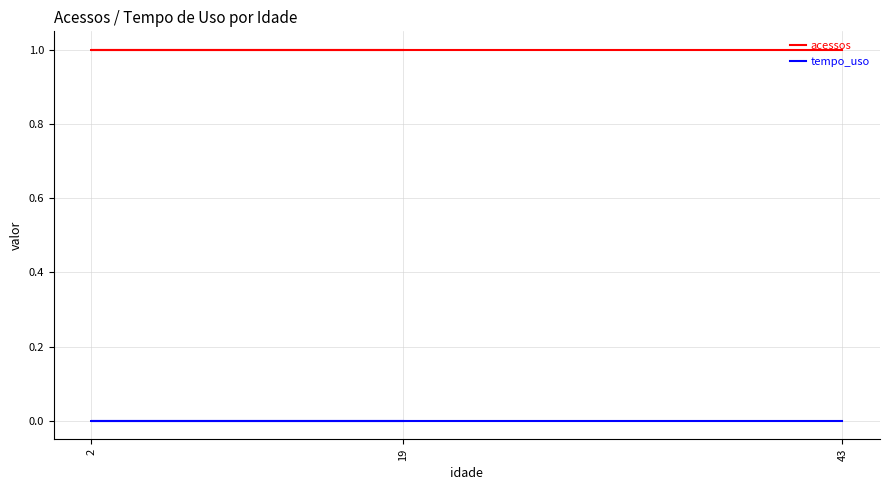

True or false: tempo_uso has a value of 0 at 43.

True